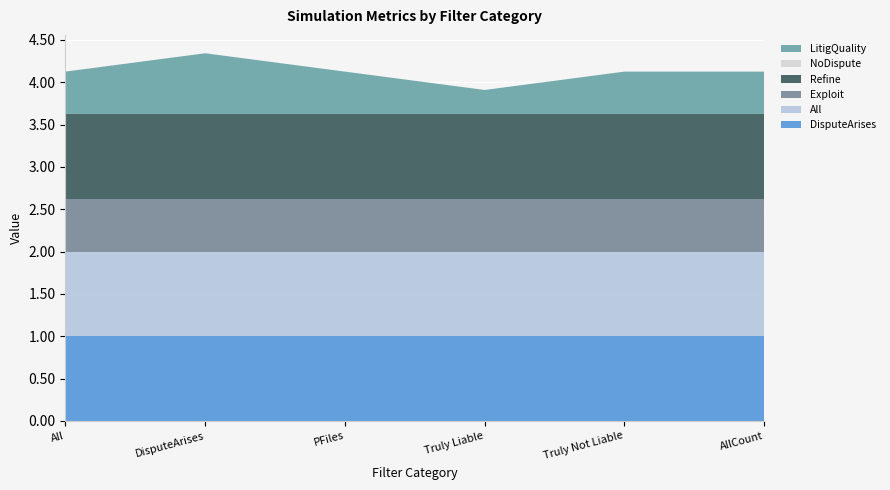

Reading right to left, what are all the values shown in this chart?

DisputeArises: AllCount=1.0	Truly Not Liable=1.0	Truly Liable=1.0	PFiles=1.0	DisputeArises=1.0	All=1.0
All: AllCount=1.0	Truly Not Liable=1.0	Truly Liable=1.0	PFiles=1.0	DisputeArises=1.0	All=1.0
Exploit: AllCount=0.6	Truly Not Liable=0.6	Truly Liable=0.6	PFiles=0.6	DisputeArises=0.6	All=0.6
Refine: AllCount=1.0	Truly Not Liable=1.0	Truly Liable=1.0	PFiles=1.0	DisputeArises=1.0	All=1.0
NoDispute: AllCount=0.0	Truly Not Liable=0.0	Truly Liable=0.0	PFiles=0.0	DisputeArises=0.0	All=0.0
LitigQuality: AllCount=0.5	Truly Not Liable=0.5	Truly Liable=0.3	PFiles=0.5	DisputeArises=0.7	All=0.5